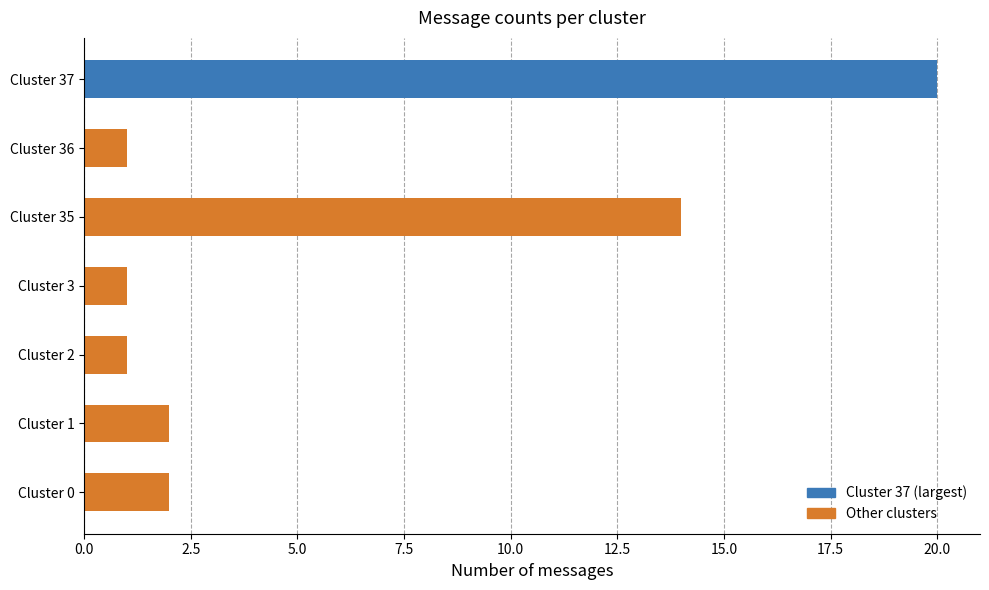

At which label is the value closest to 10?

Cluster 35